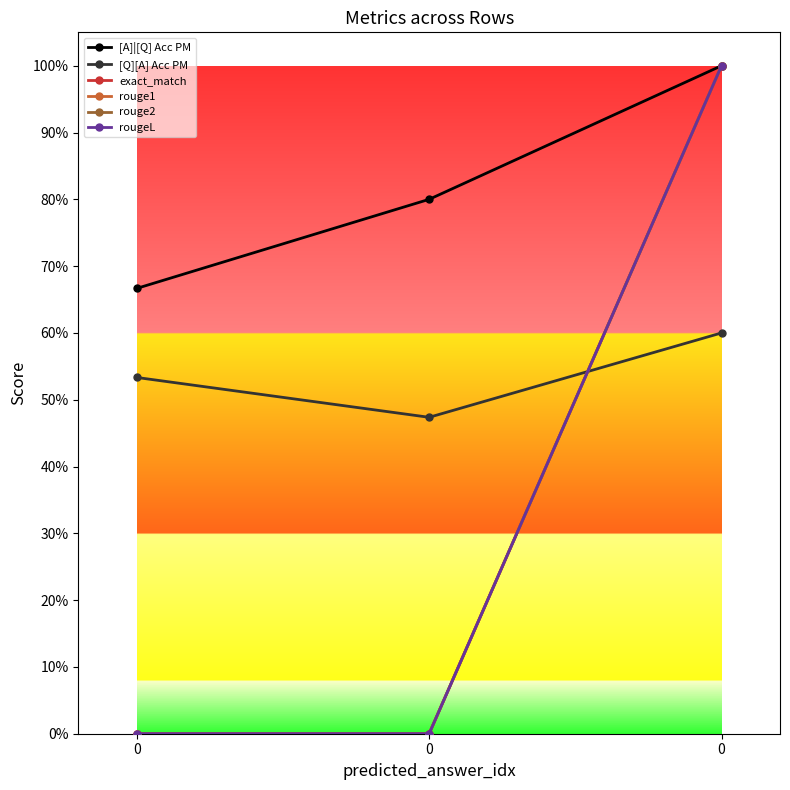

Is this an area chart (filled region under the line)?

No